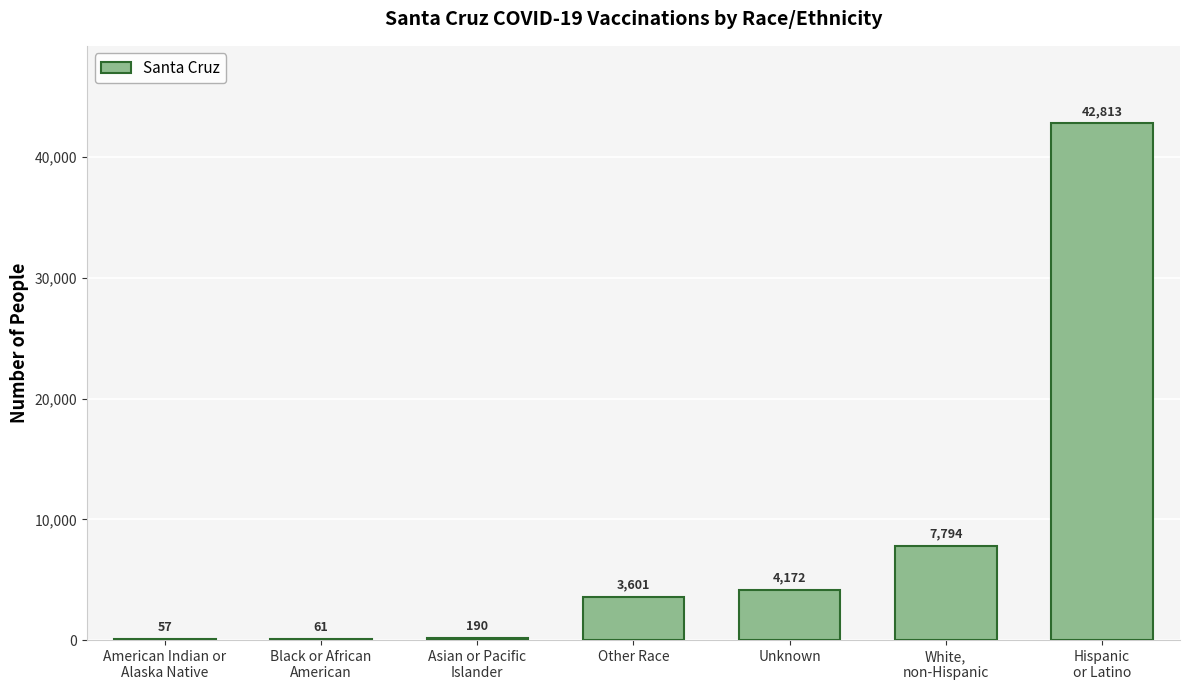

What is the greatest value displayed?

42813